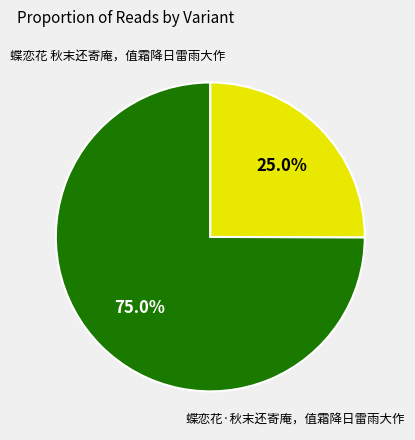

Does any single category account for the majority?

Yes